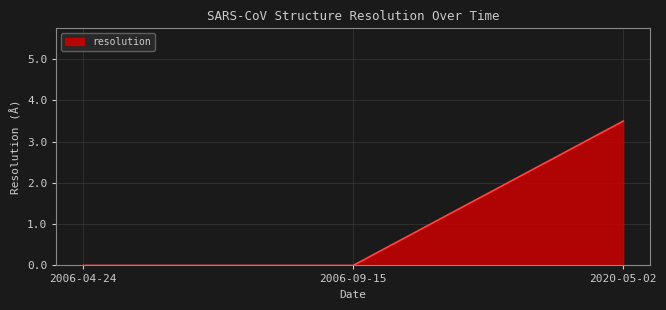

Does the chart display data point markers on the line(s)?

No